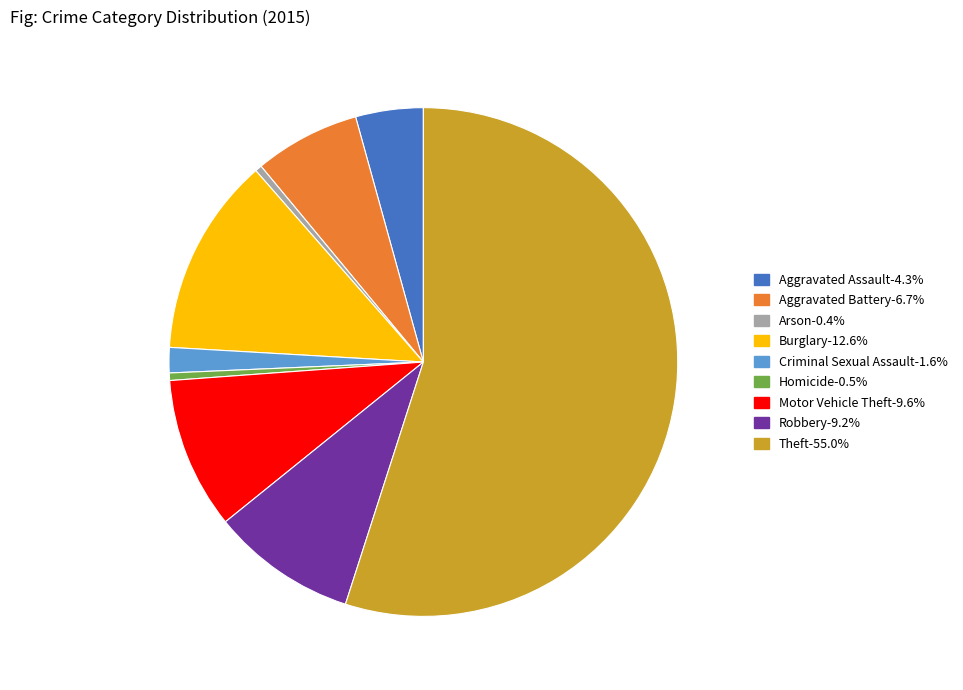

Approximately how many times larger is the value at Theft-55.0% compared to Criminal Sexual Assault-1.6%?

34.2